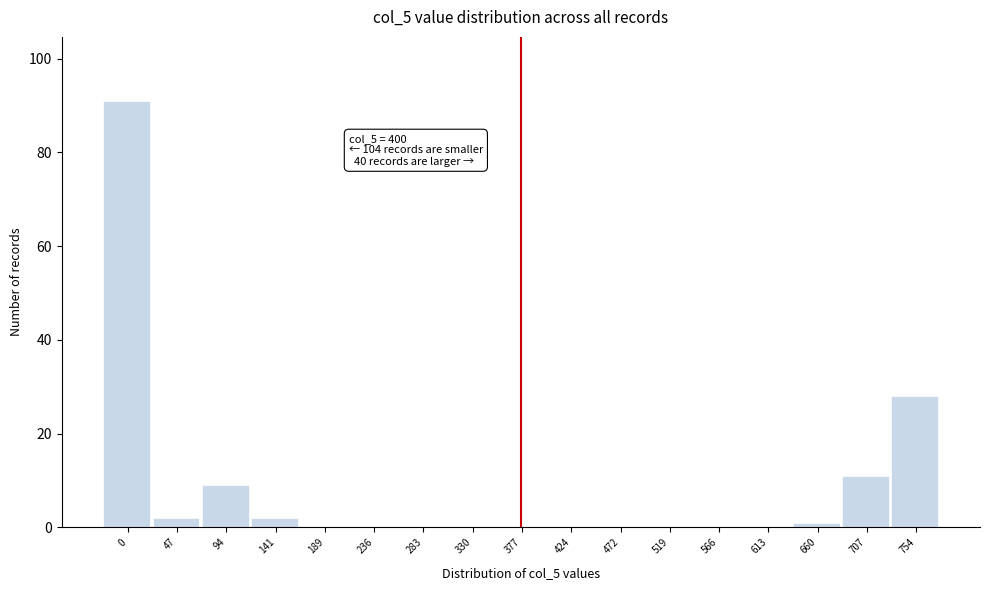

Reading left to right, extract all data points from this chart.

0=91	47=2	94=9	141=2	189=0	236=0	283=0	330=0	377=0	424=0	472=0	519=0	566=0	613=0	660=1	707=11	754=28